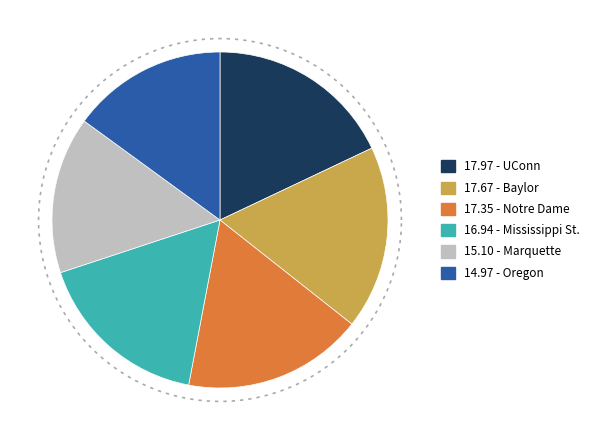

To the nearest percent, what is the difference between the largest and smallest slice percentages?

3%